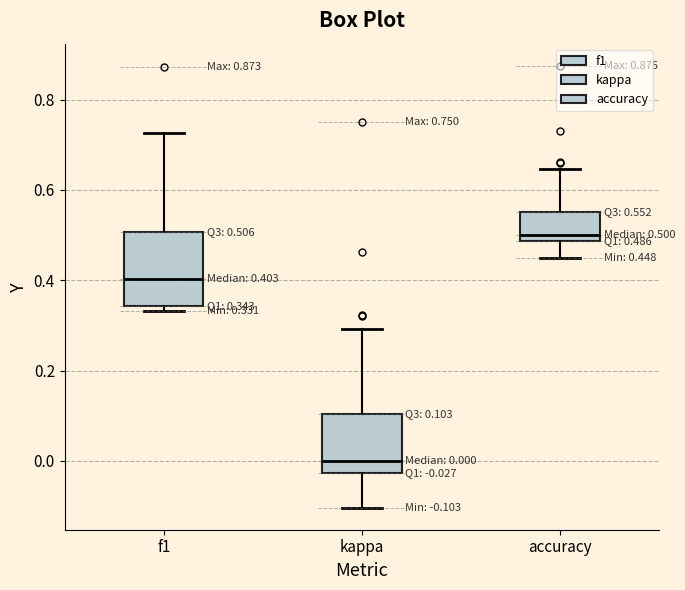

Which box is the tallest, from its lower edge to its upper edge?

f1